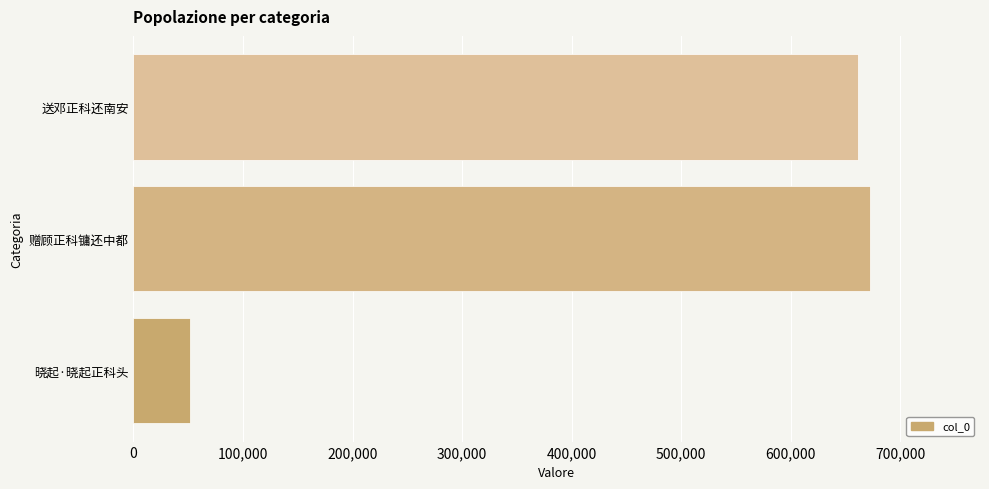

At which label is the value closest to 361618?

送邓正科还南安